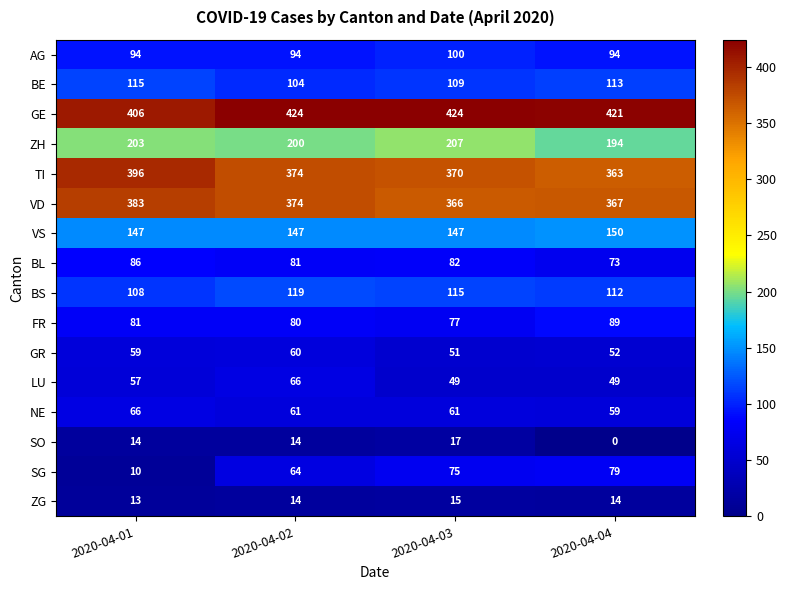

Which series has the largest total across all categories?

GE